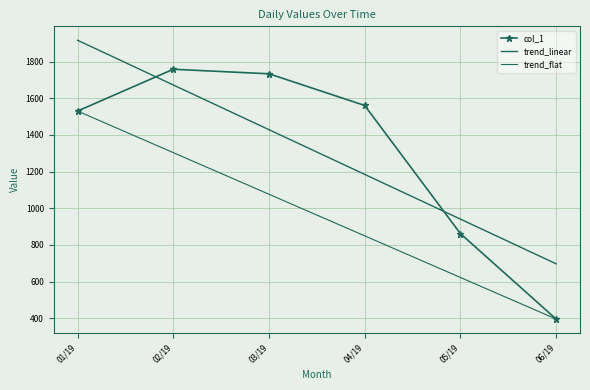

True or false: col_1 and trend_flat cross at least once.

False